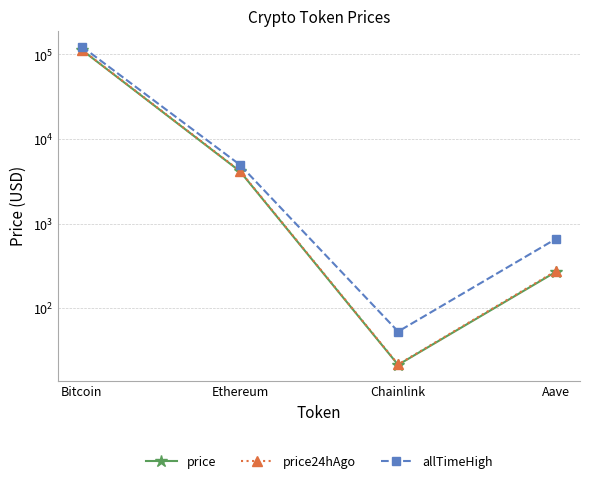

Is it true that price equals 43962.9 at Bitcoin?

False